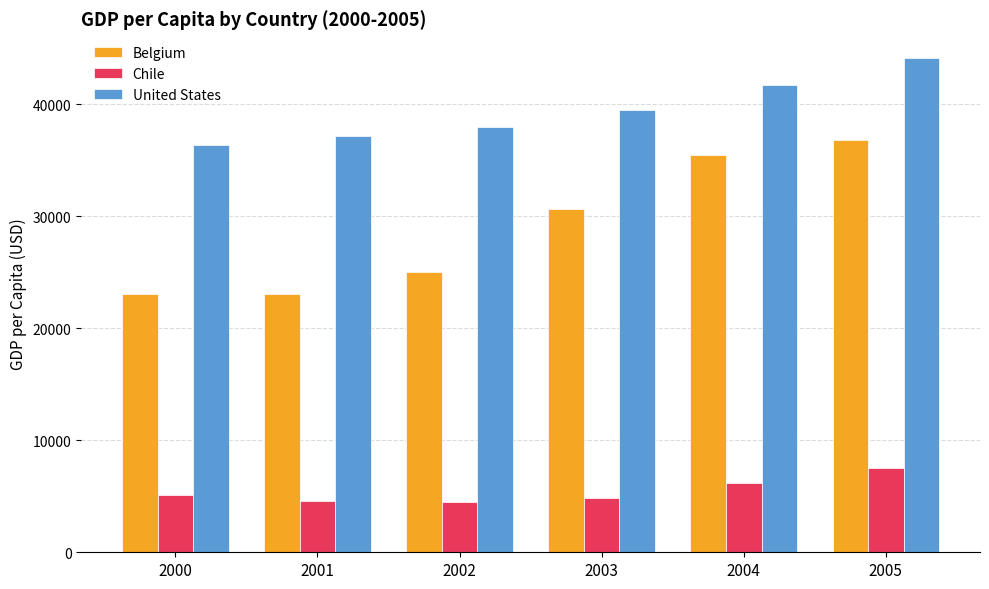

At which label does United States reach its minimum?

2000